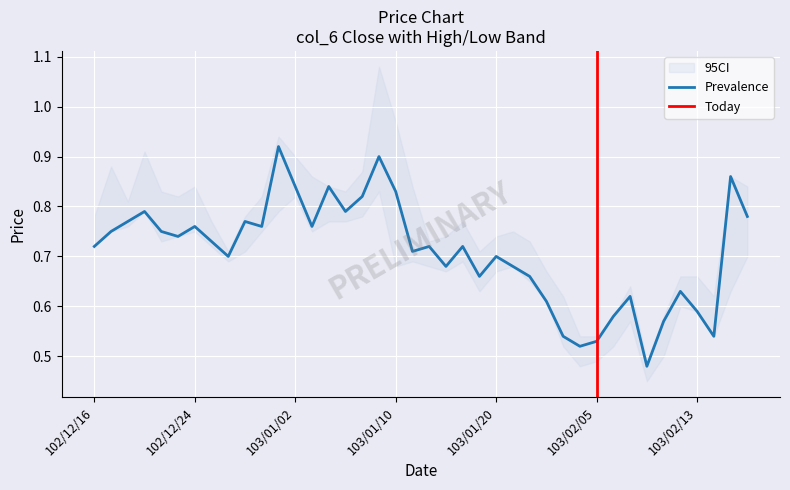

Reading left to right, what are all the values shown in this chart?

col_3: 0.8	0.8	0.8	0.9	0.8	0.8	0.8	0.8	0.7	0.7	0.8	0.8	0.9	0.9	0.8	0.8	0.8	0.8	1.0	0.8	0.7	0.7	0.7	0.7	0.7	0.8	0.7	0.7	0.6	0.5	0.5	0.5	0.6	0.5	0.5	0.6	0.7	0.6	0.6	0.8
col_4: 0.8	0.9	0.8	0.9	0.8	0.8	0.8	0.8	0.7	0.8	0.8	0.9	0.9	0.9	0.8	0.8	0.9	1.1	1.0	0.8	0.7	0.7	0.8	0.7	0.7	0.8	0.7	0.7	0.6	0.5	0.5	0.6	0.6	0.5	0.6	0.7	0.7	0.6	0.9	0.8
col_5: 0.7	0.8	0.8	0.8	0.7	0.7	0.8	0.7	0.7	0.7	0.8	0.8	0.8	0.8	0.8	0.8	0.8	0.8	0.7	0.7	0.7	0.7	0.7	0.6	0.7	0.7	0.7	0.6	0.5	0.5	0.5	0.5	0.6	0.5	0.5	0.6	0.6	0.5	0.6	0.7
col_6: 0.7	0.8	0.8	0.8	0.8	0.7	0.8	0.7	0.7	0.8	0.8	0.9	0.8	0.8	0.8	0.8	0.8	0.9	0.8	0.7	0.7	0.7	0.7	0.7	0.7	0.7	0.7	0.6	0.5	0.5	0.5	0.6	0.6	0.5	0.6	0.6	0.6	0.5	0.9	0.8